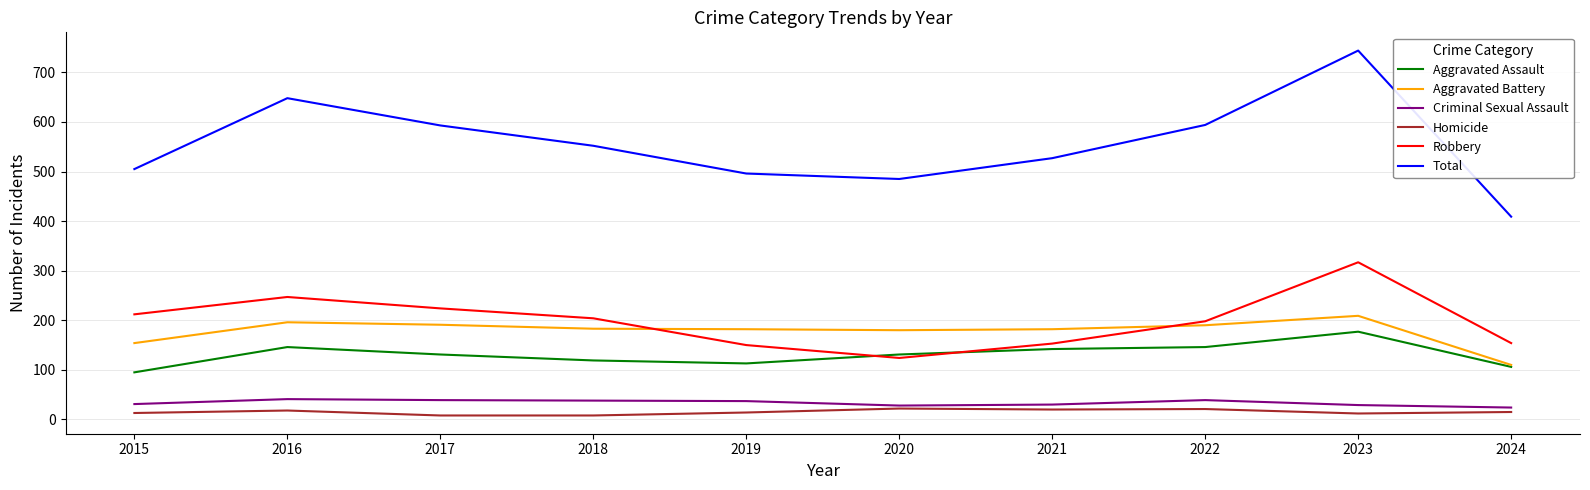

What value does the Homicide series have at 2023, to the nearest 5?

10